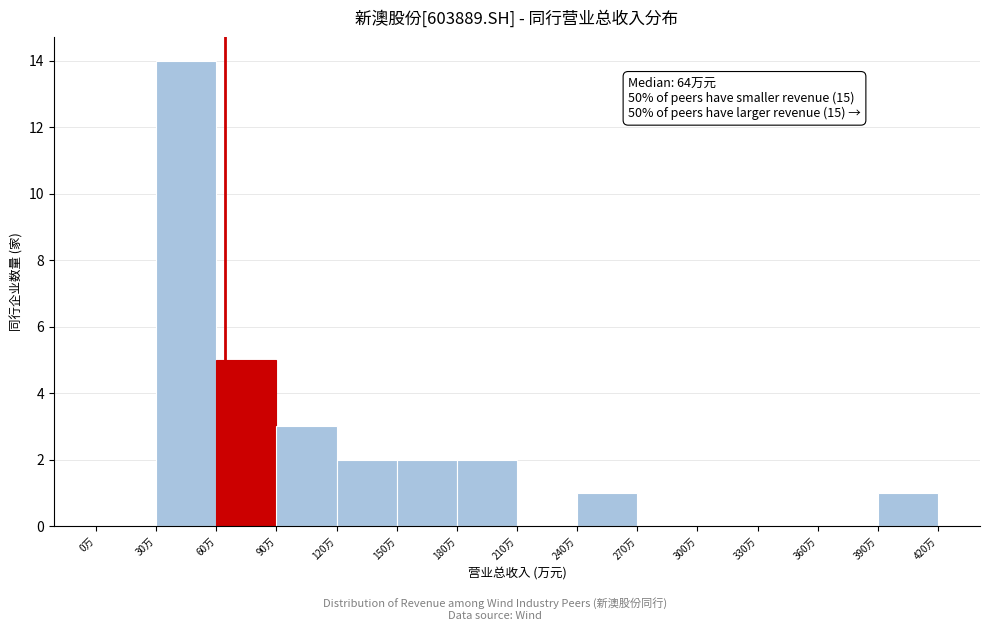

Reading left to right, transcribe all the data shown in this chart.

0万=0	30万=14	60万=5	90万=3	120万=2	150万=2	180万=2	210万=0	240万=1	270万=0	300万=0	330万=0	360万=0	390万=1